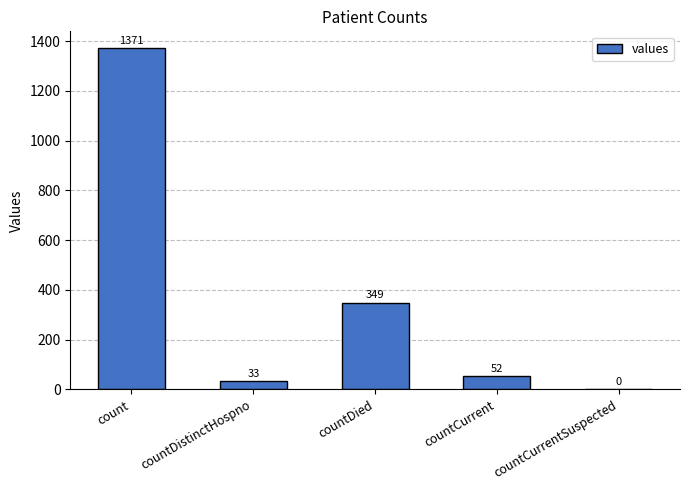

True or false: the data shows 470 at countCurrentSuspected.

False